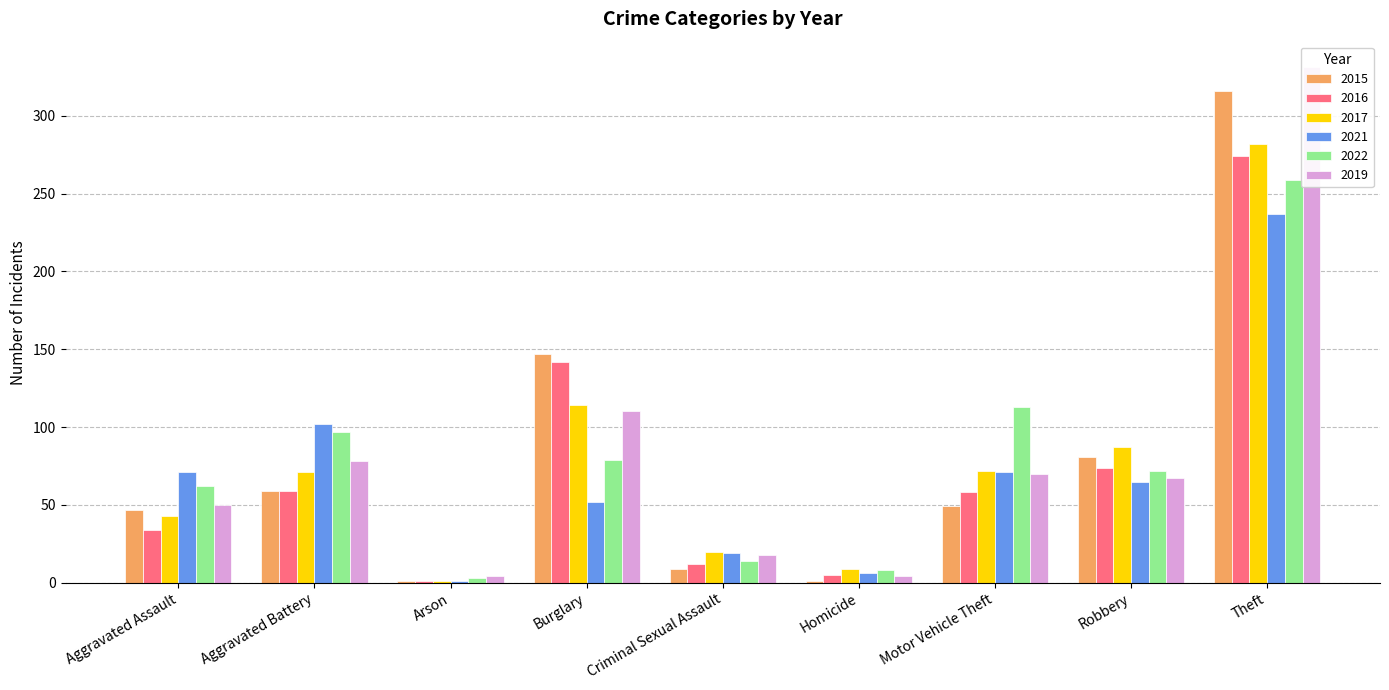

How many data points in 2017 are above 71?

4